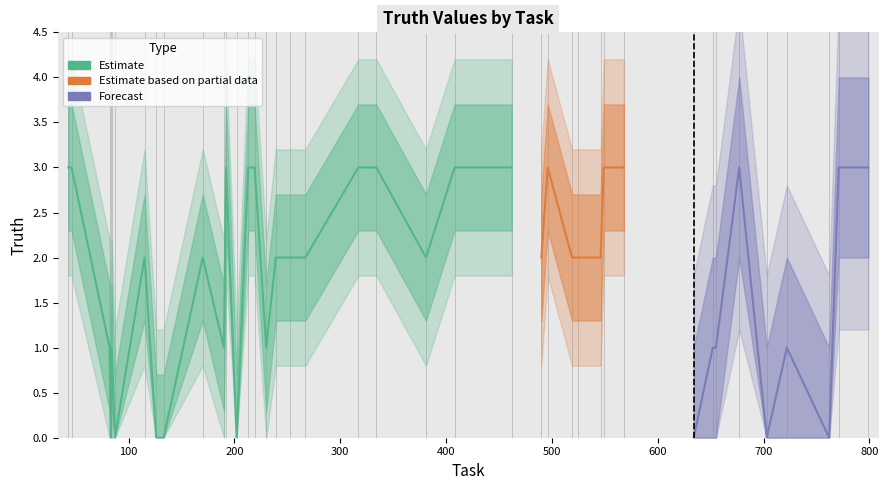

At which category does the chart reach its peak across all series?

43